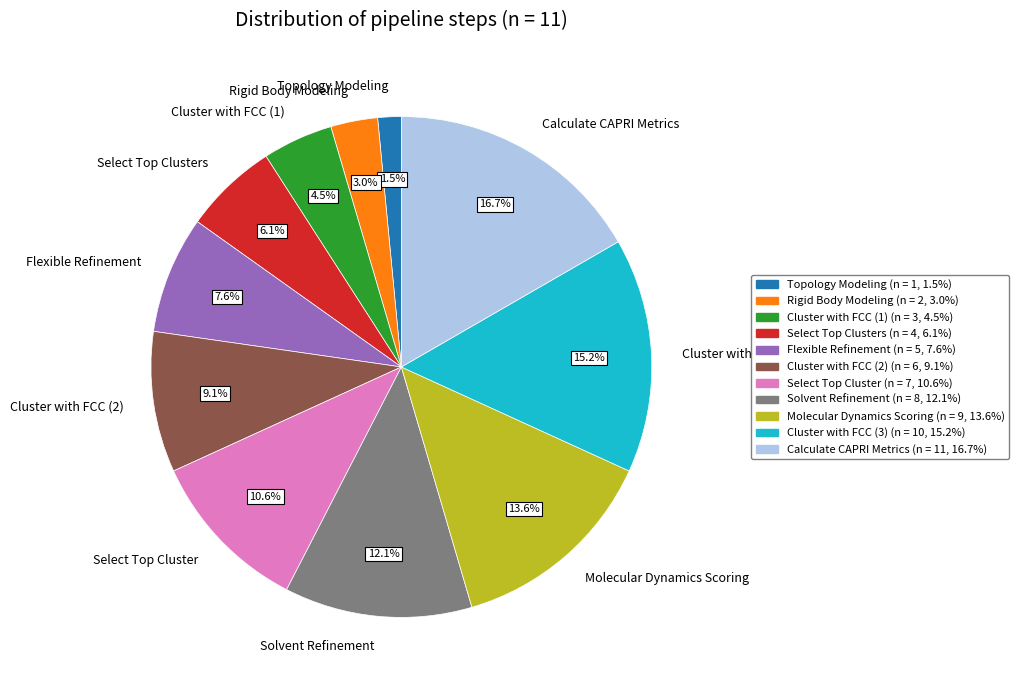

Is there a majority slice in this chart?

No